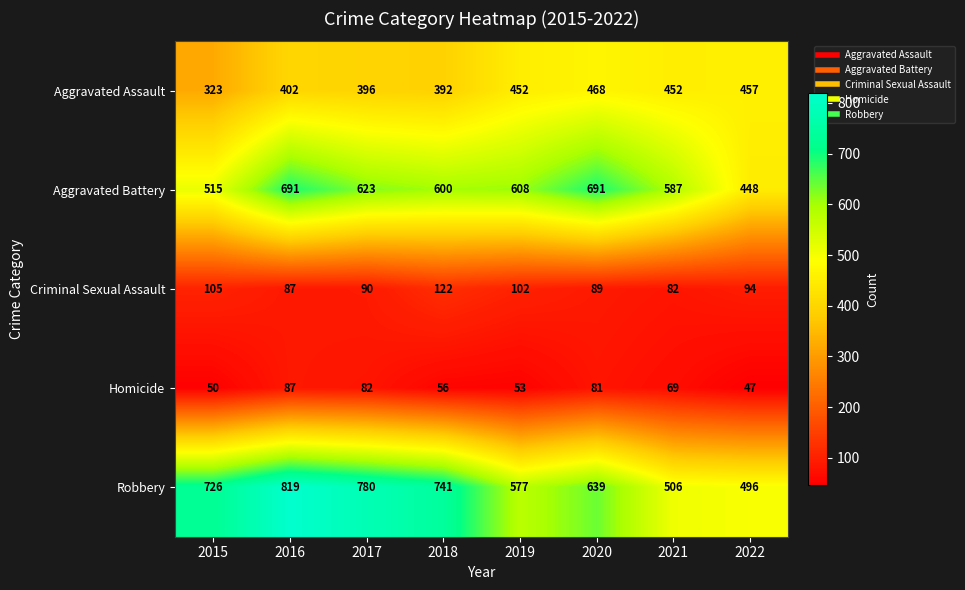

Is it true that Aggravated Battery equals 608 at 2019?

True